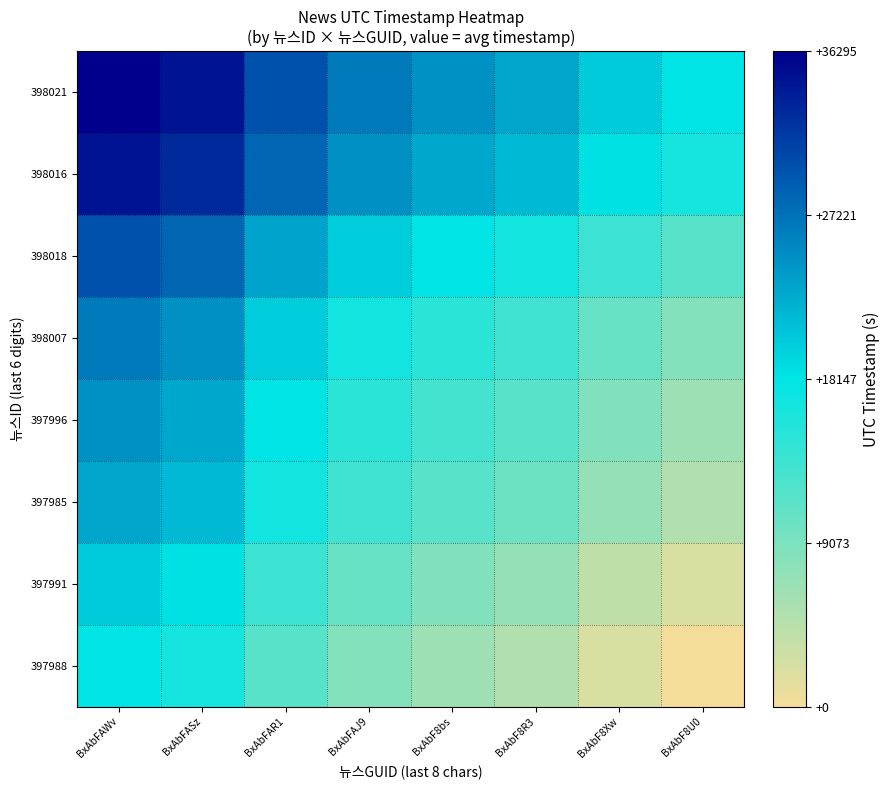

At which category is the sum across all series the highest?

BxAbFAWv